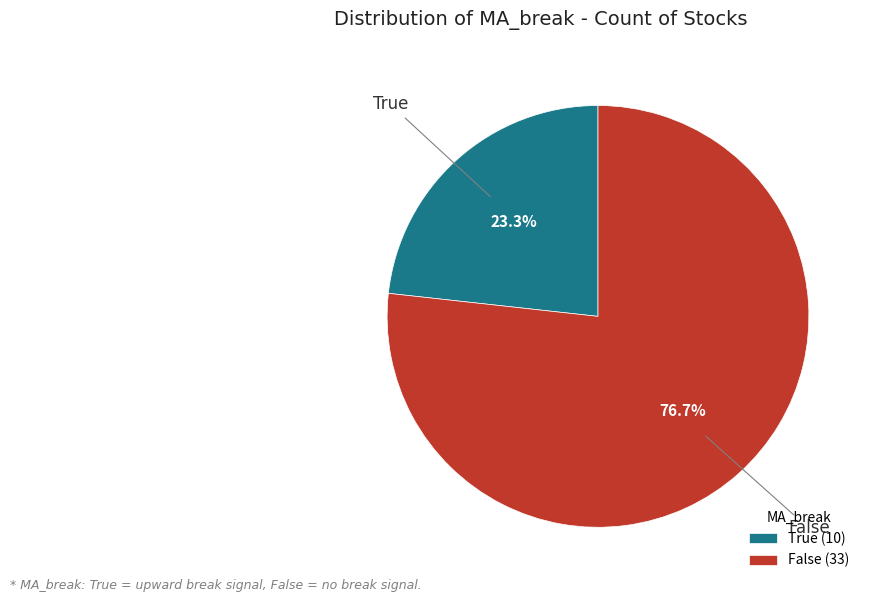

How much of the chart is everything except False?

23.3%